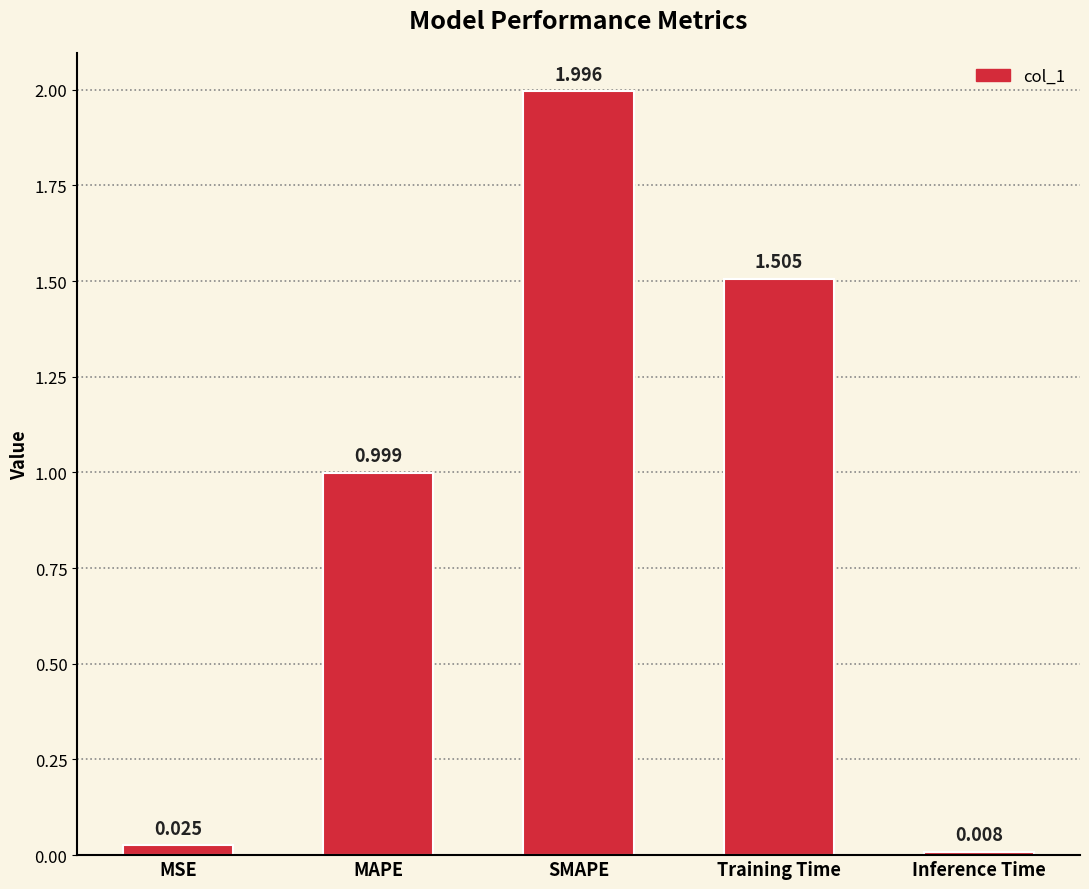

What is the sum of the values at MSE and Training Time?

1.5